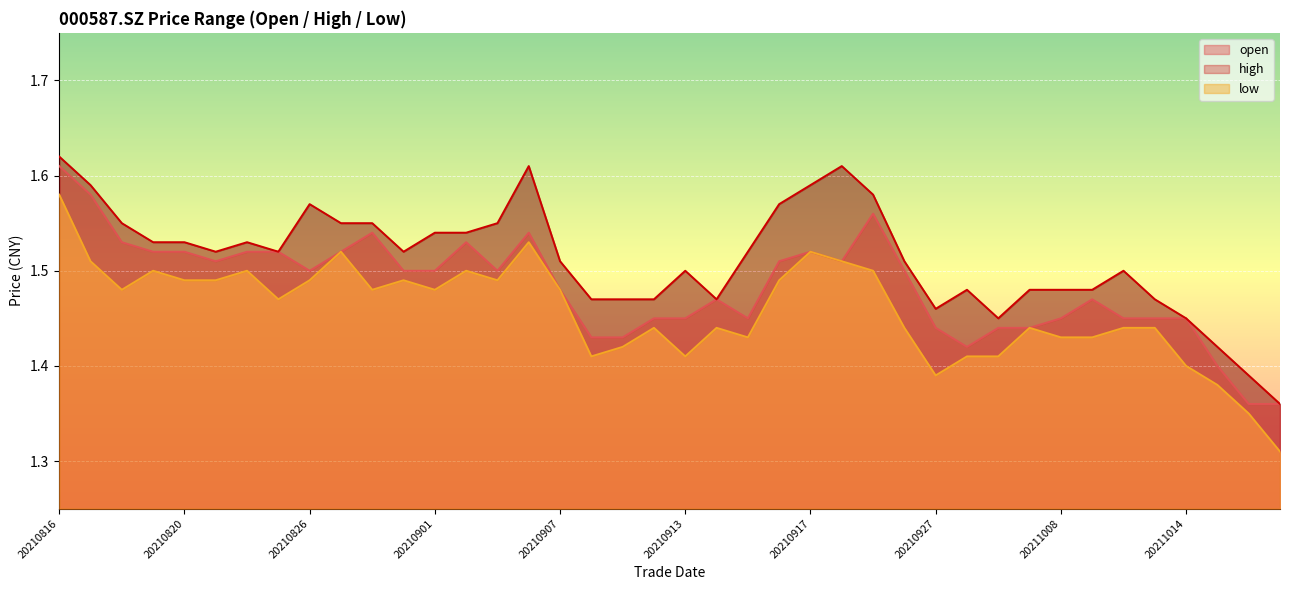

How many lines are shown in the chart?

3